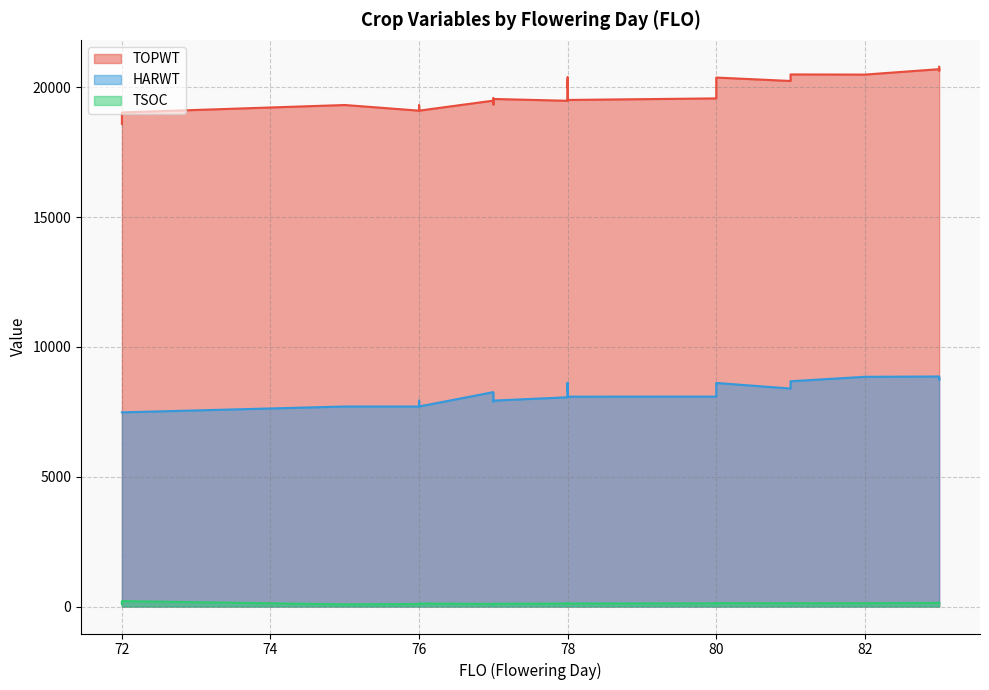

Is it true that TOPWT equals 19347 at 77?

True